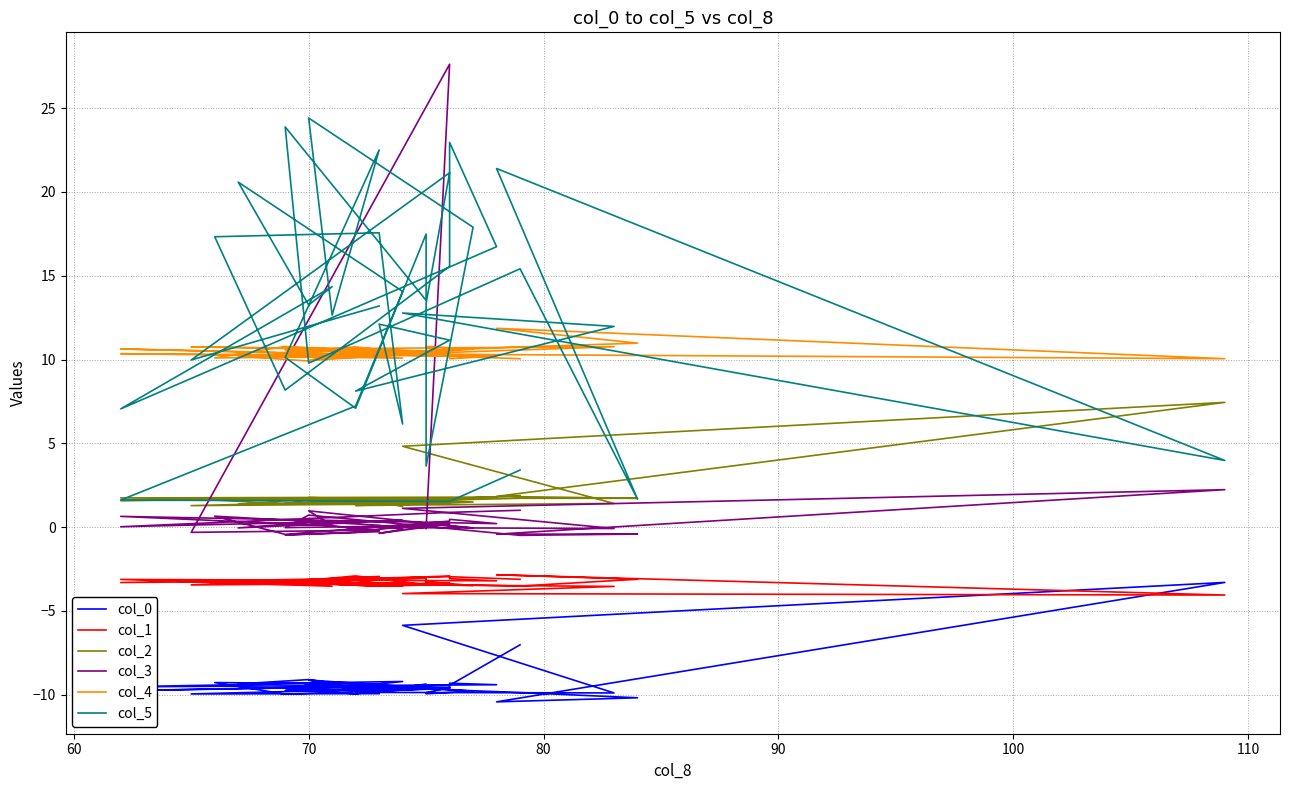

Which series ends up on top after the final intersection of col_3 and col_5?

col_5